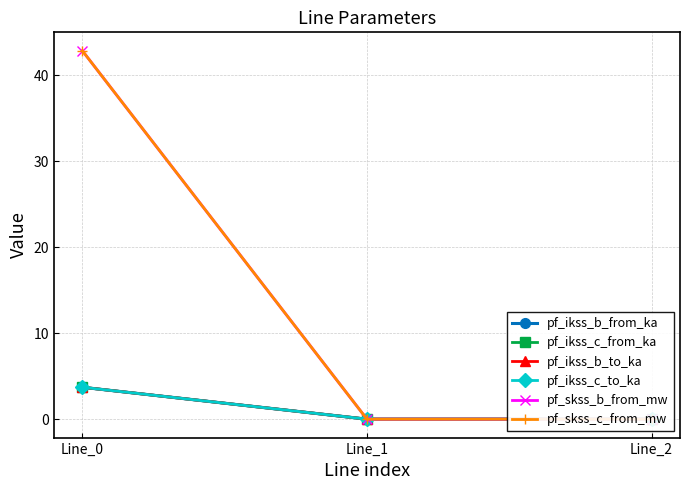

Rank the categories by pf_ikss_c_to_ka value from highest to lowest.

Line_0, Line_1, Line_2